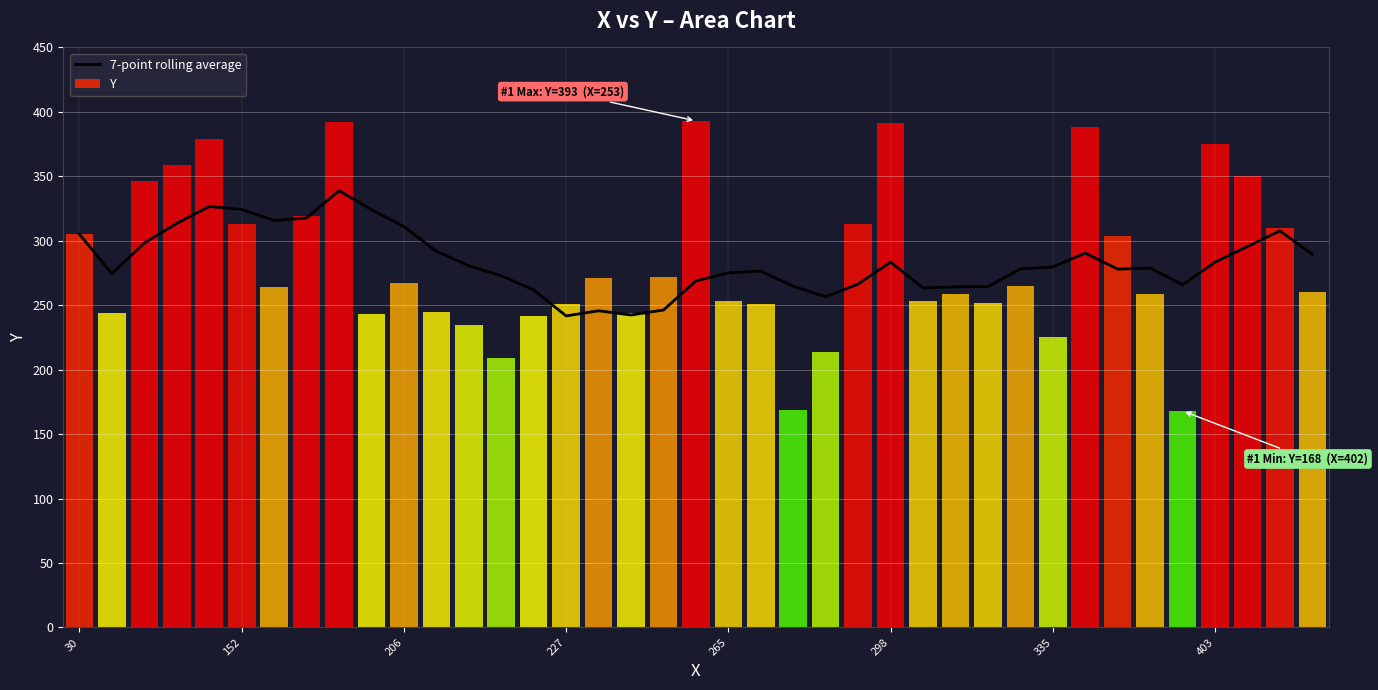

At which label does the data first exceed 278?

30